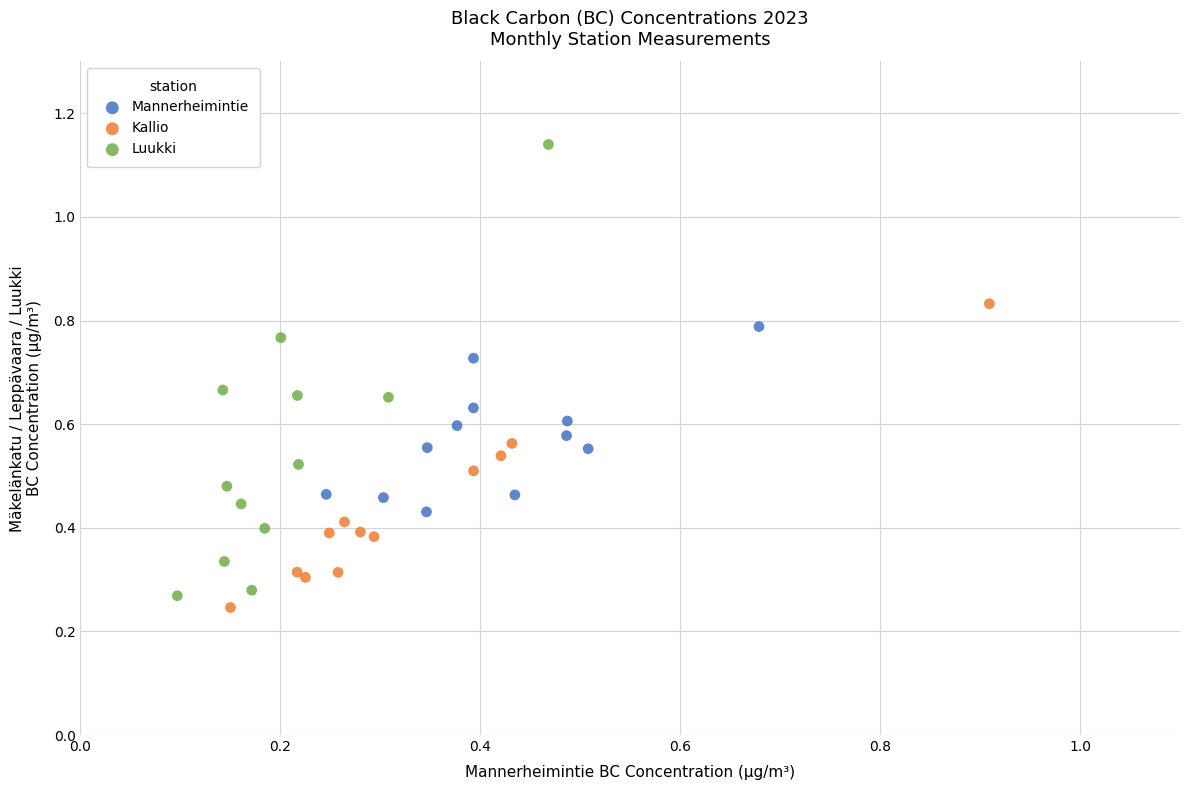

Which series contains the highest Y value?

Luukki